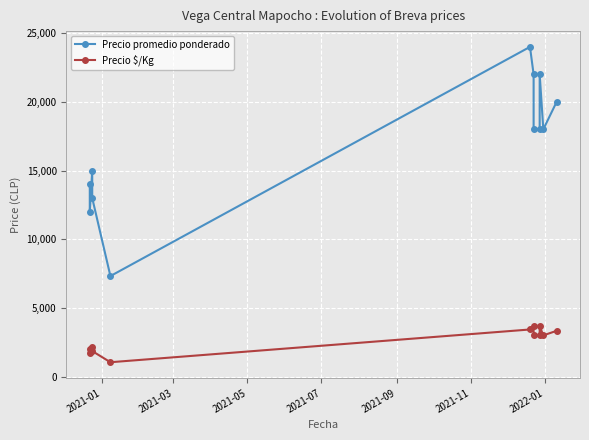

Is it true that Precio promedio ponderado equals 14000 at 2021-01?

True